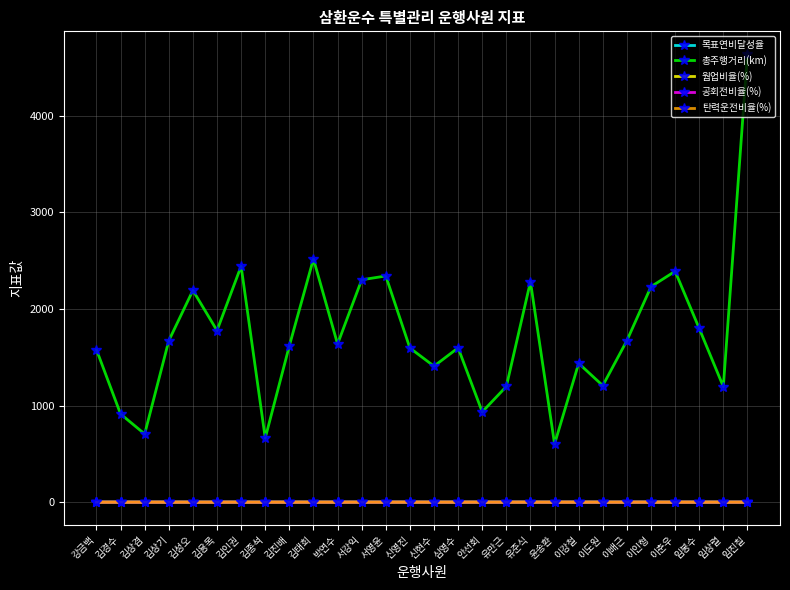

Does the chart display data point markers on the line(s)?

Yes